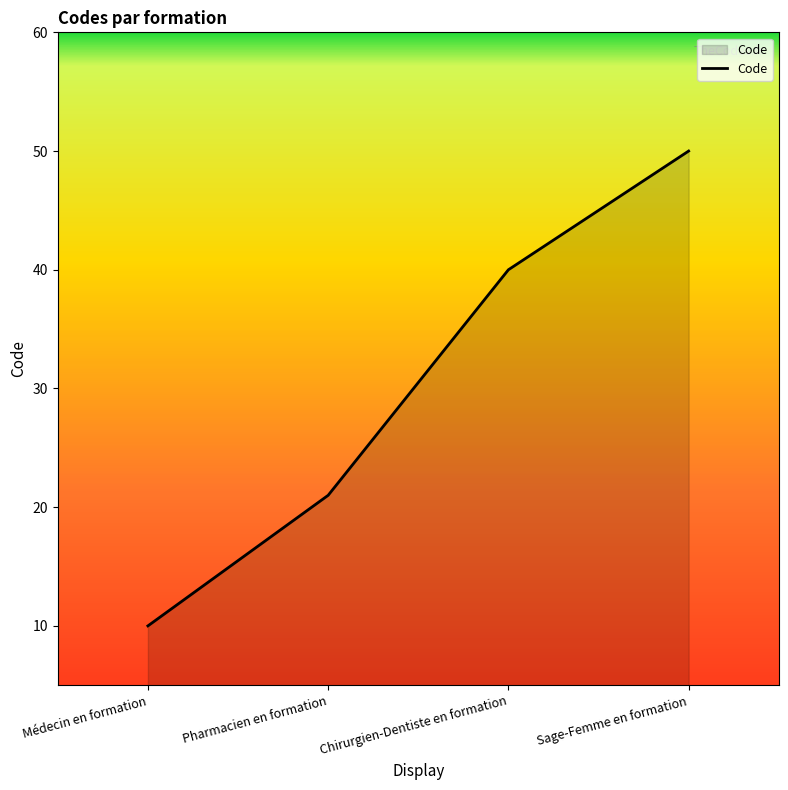

How many distinct data groups are displayed?

1